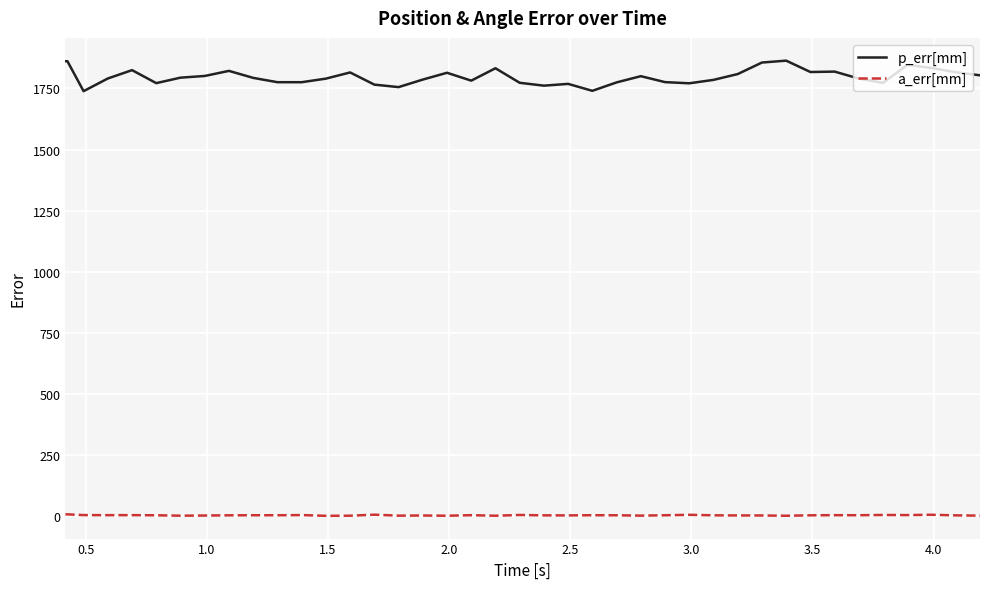

What is the greatest value displayed?

1864.0